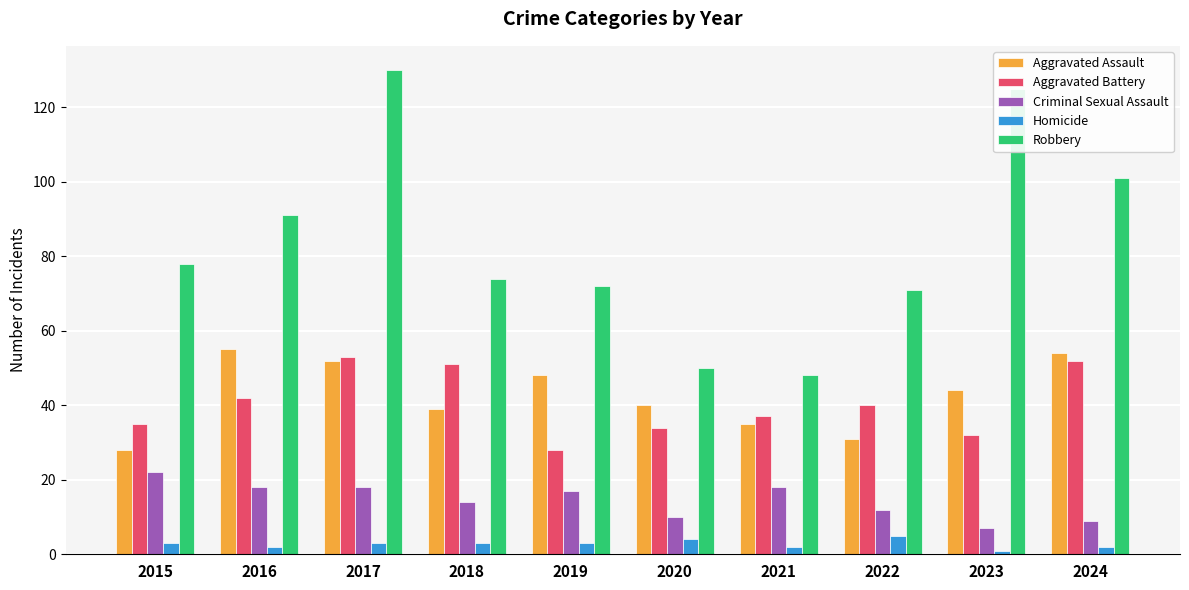

What is the value of the Homicide bar at the 3rd from the left?

3